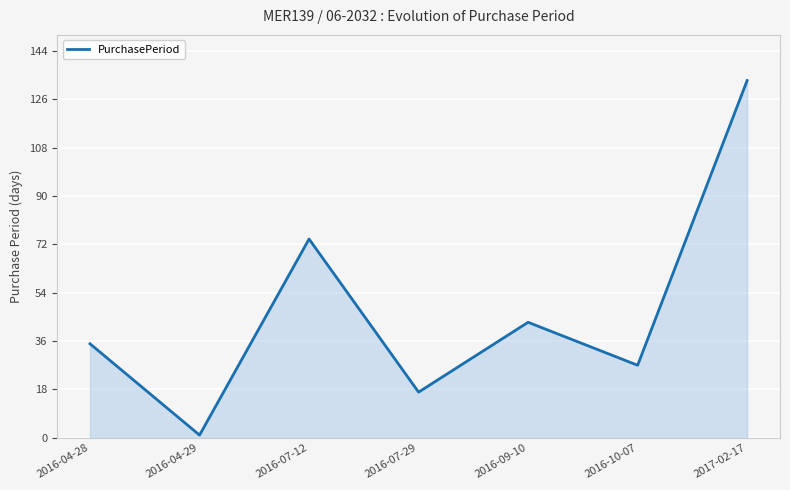

Is it true that the value at 2016-09-10 is 43?

True